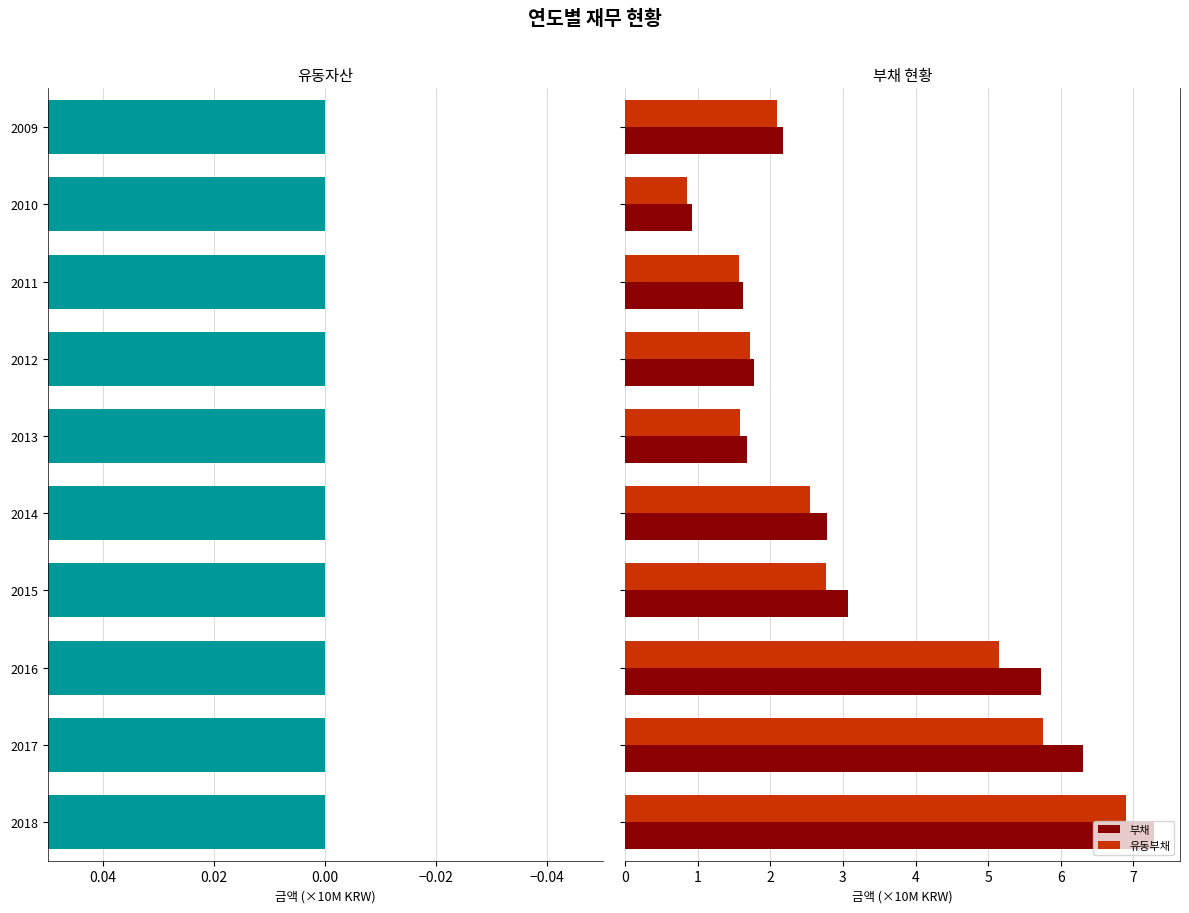

What is the difference between the maximum and minimum values in the 부채 series?

6.3